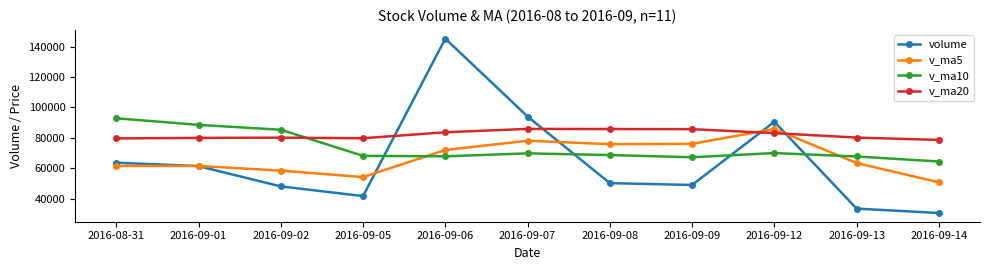

Rank the series by their average value, from lowest to highest.

volume, v_ma5, v_ma10, v_ma20